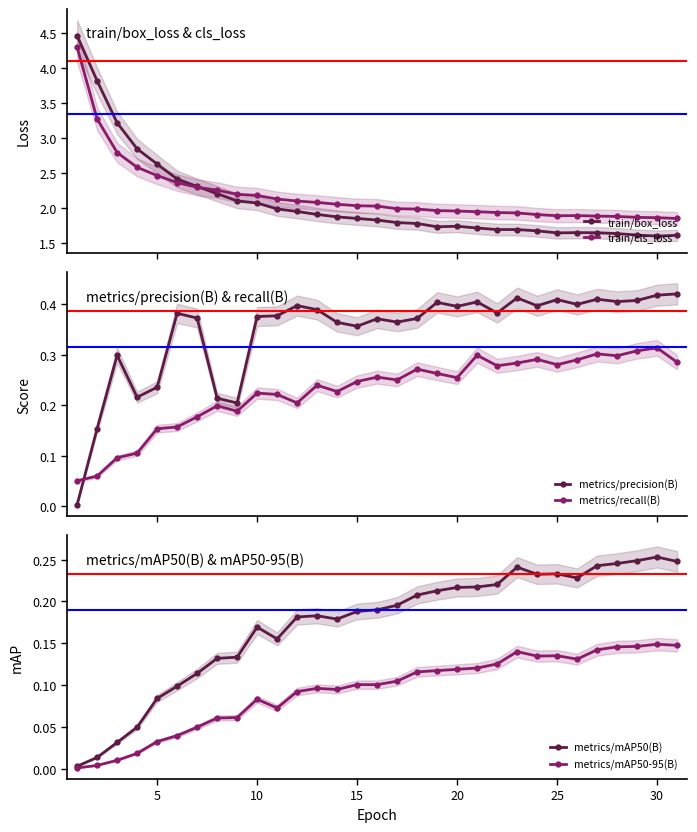

What is the average value of the metrics/mAP50-95(B) series?

0.1